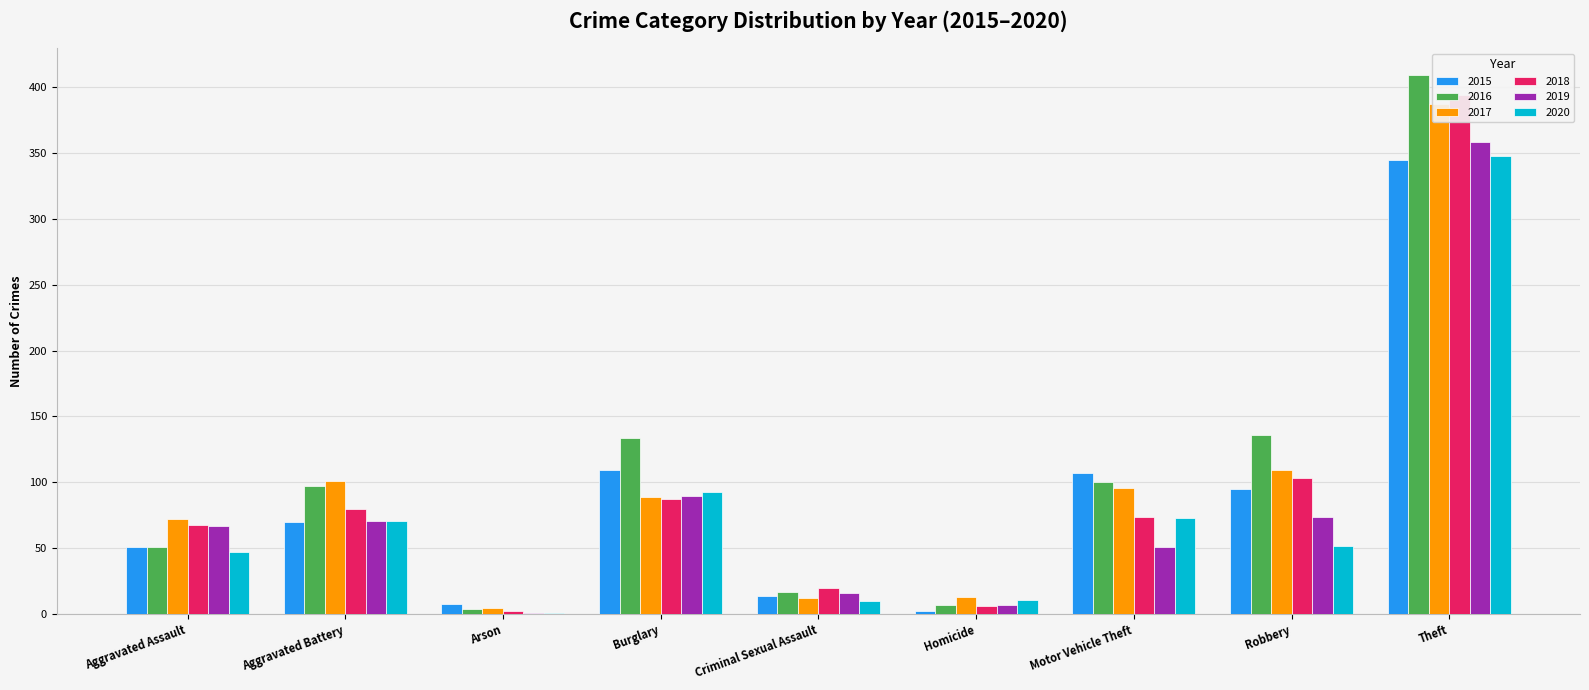

Reading left to right, transcribe all the data shown in this chart.

2015: Aggravated Assault=51	Aggravated Battery=70	Arson=8	Burglary=109	Criminal Sexual Assault=14	Homicide=2	Motor Vehicle Theft=107	Robbery=95	Theft=345
2016: Aggravated Assault=51	Aggravated Battery=97	Arson=4	Burglary=134	Criminal Sexual Assault=17	Homicide=7	Motor Vehicle Theft=100	Robbery=136	Theft=409
2017: Aggravated Assault=72	Aggravated Battery=101	Arson=5	Burglary=89	Criminal Sexual Assault=12	Homicide=13	Motor Vehicle Theft=96	Robbery=109	Theft=387
2018: Aggravated Assault=68	Aggravated Battery=80	Arson=2	Burglary=87	Criminal Sexual Assault=20	Homicide=6	Motor Vehicle Theft=74	Robbery=103	Theft=394
2019: Aggravated Assault=67	Aggravated Battery=71	Arson=1	Burglary=90	Criminal Sexual Assault=16	Homicide=7	Motor Vehicle Theft=51	Robbery=74	Theft=358
2020: Aggravated Assault=47	Aggravated Battery=71	Arson=1	Burglary=93	Criminal Sexual Assault=10	Homicide=11	Motor Vehicle Theft=73	Robbery=52	Theft=348